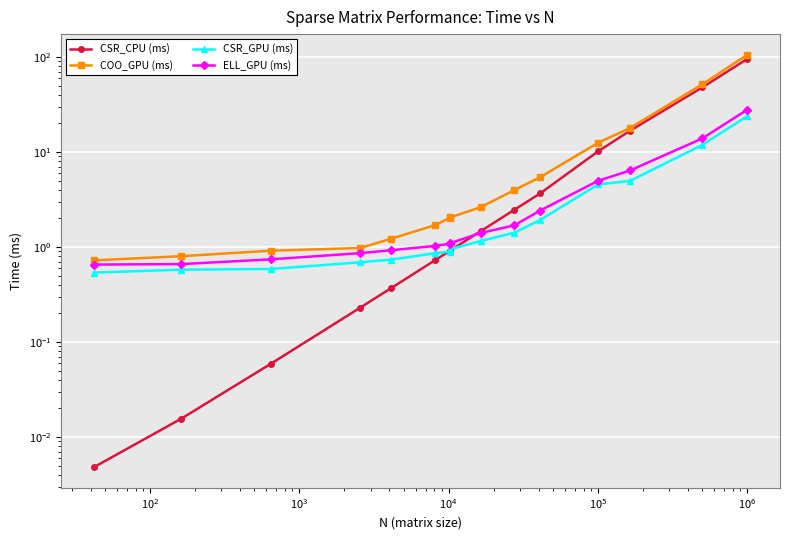

What is the label of the 15th point from the left?

14